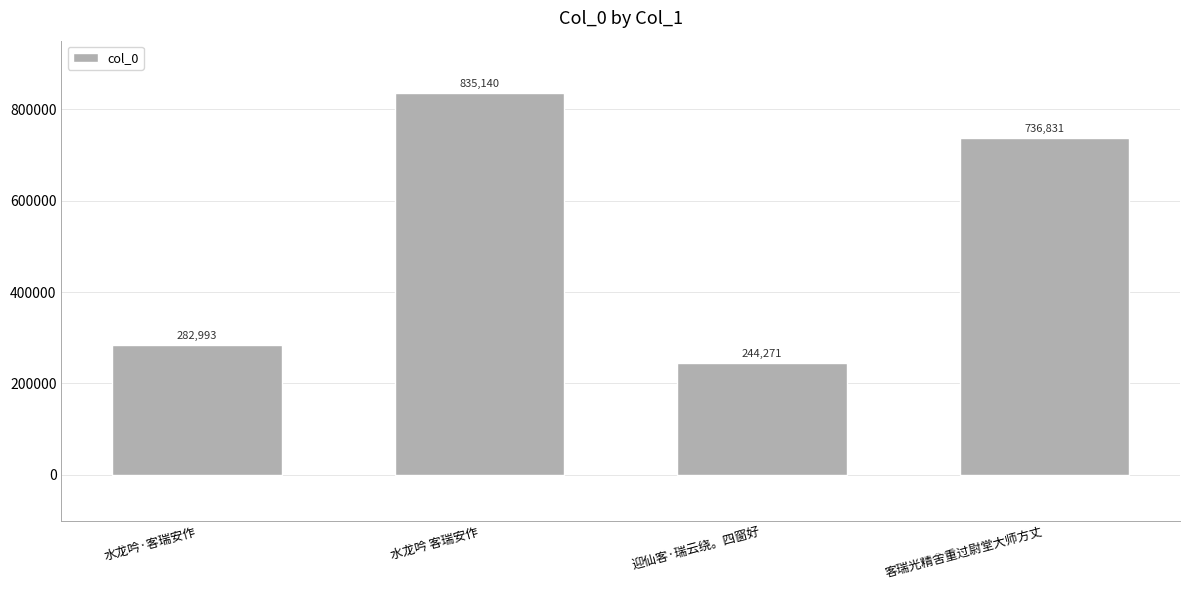

What is the greatest value displayed?

835140